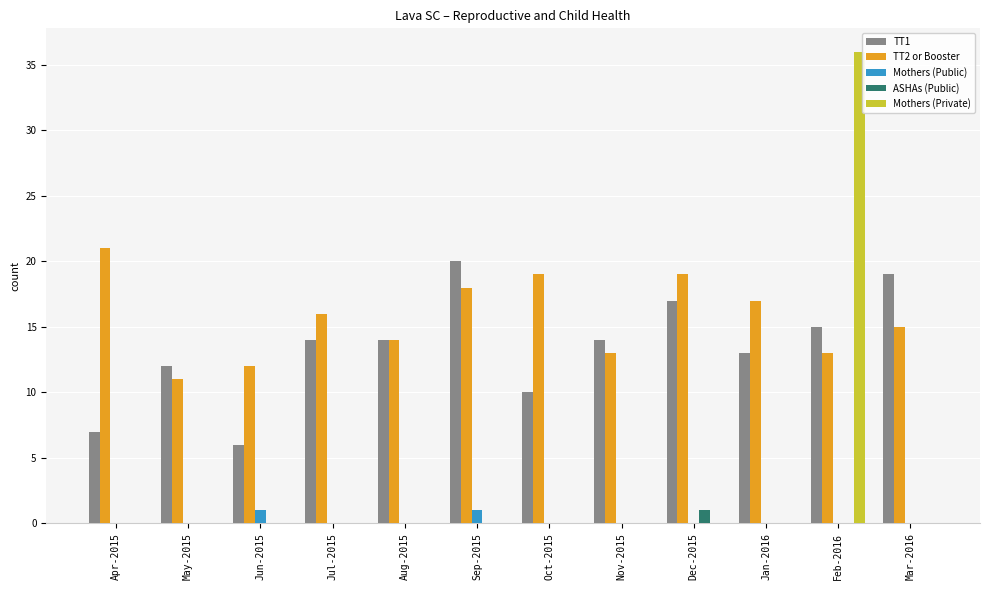

How many categories are shown in the chart?

12